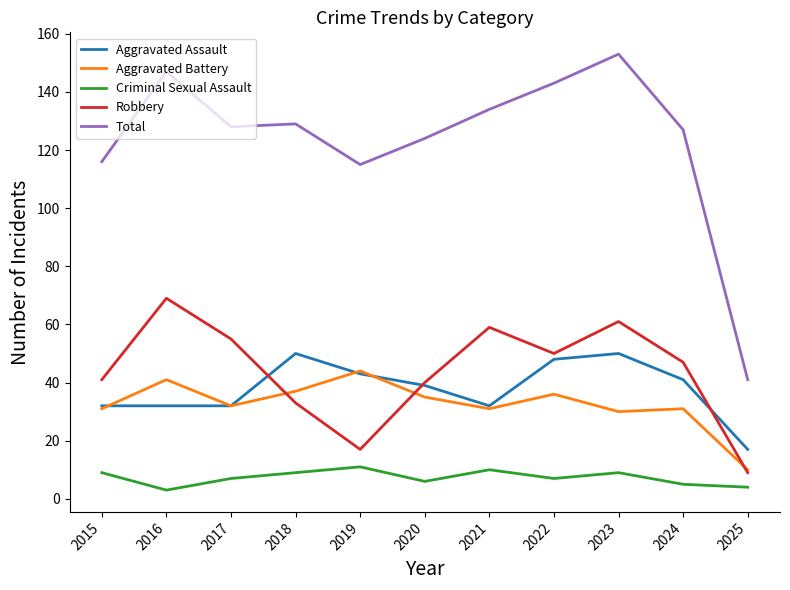

The Robbery series shows 61 at 2023. True or false?

True